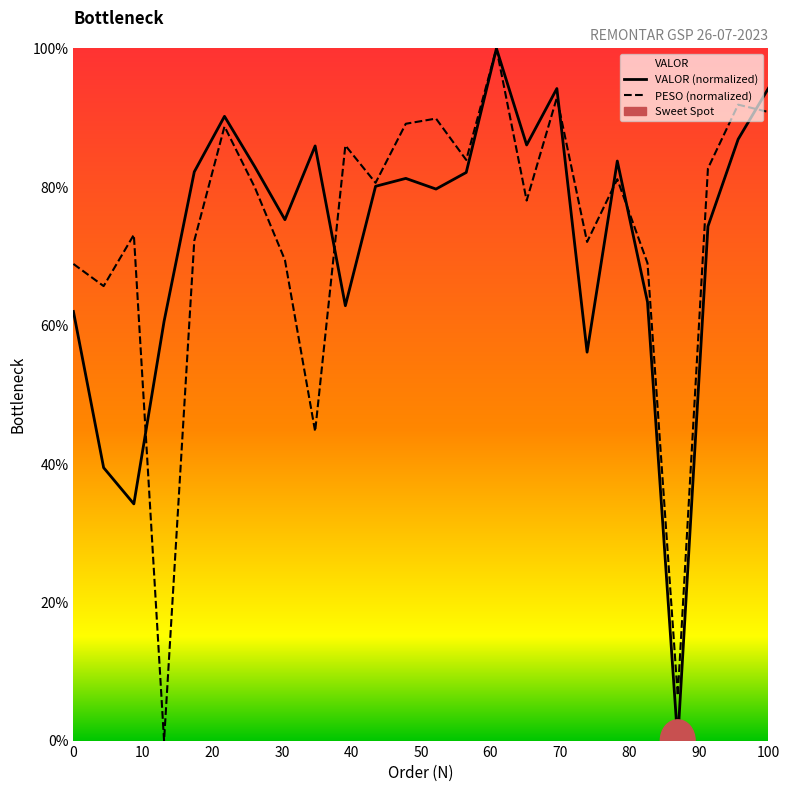

Between 100 and 23, which series saw the biggest shift?

VALOR (normalized)